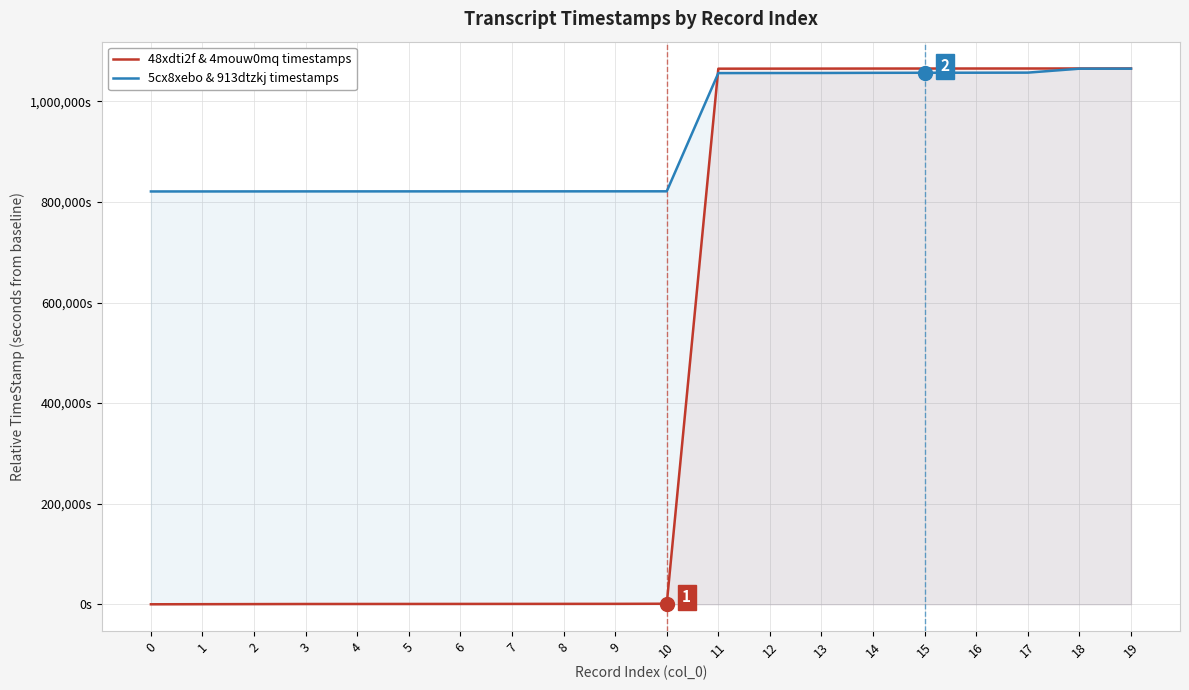

How many lines are shown in the chart?

2